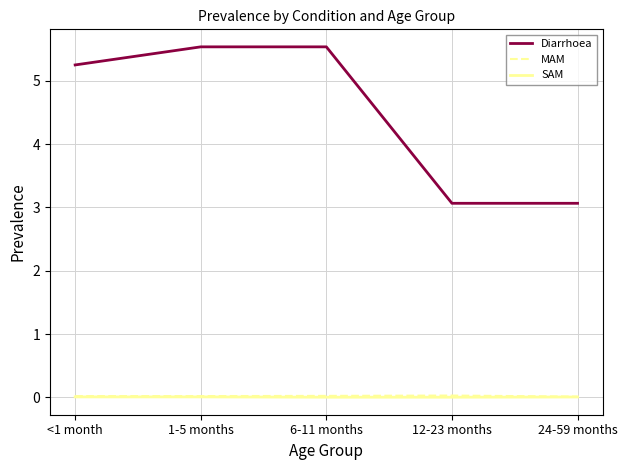

Which series has the largest total across all categories?

Diarrhoea